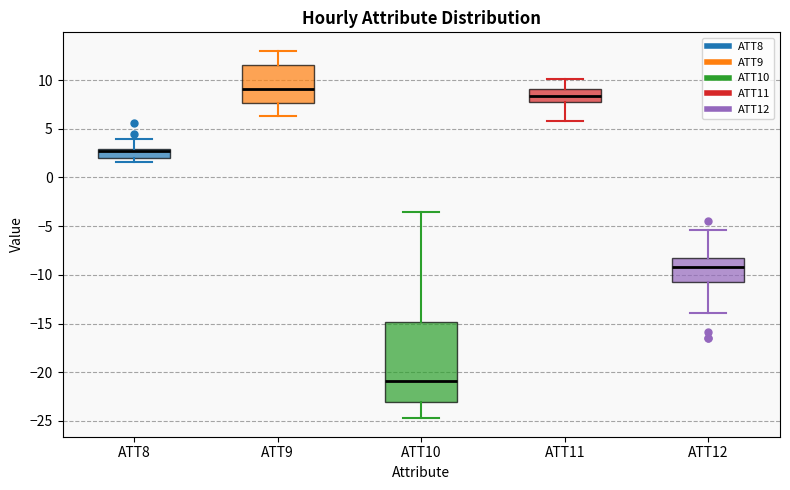

Comparing the boxes themselves (not the whiskers), which one is the tallest?

ATT10